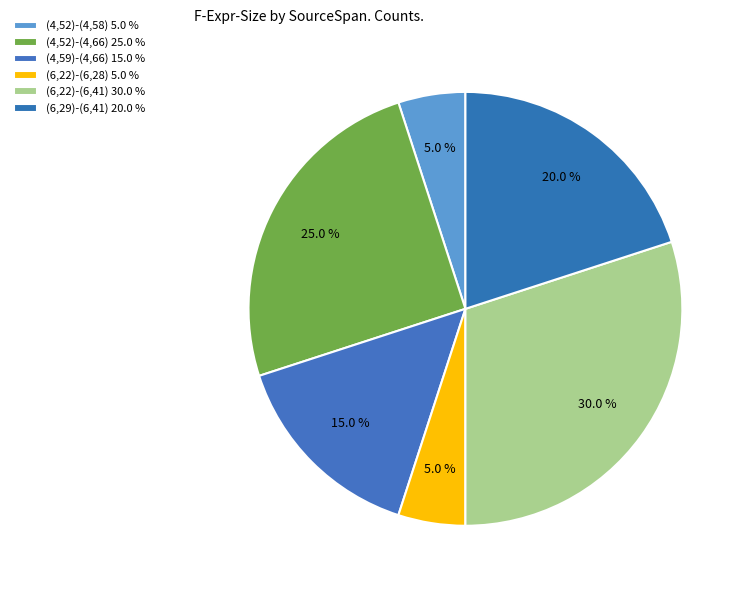

How many segments does this pie chart have?

6